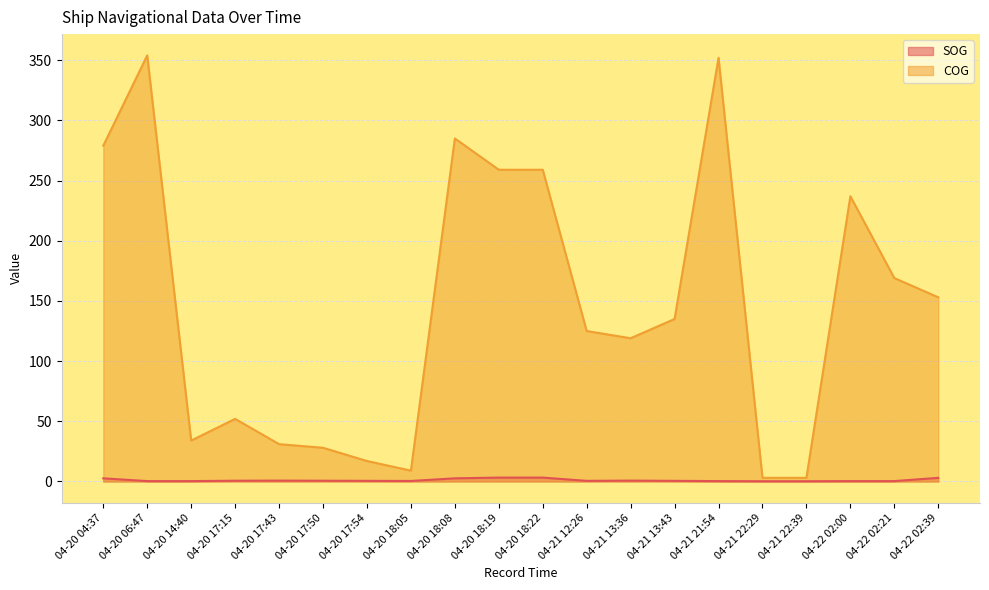

Which has a higher value, 04-21 21:54 or 04-20 18:05?

04-20 18:05